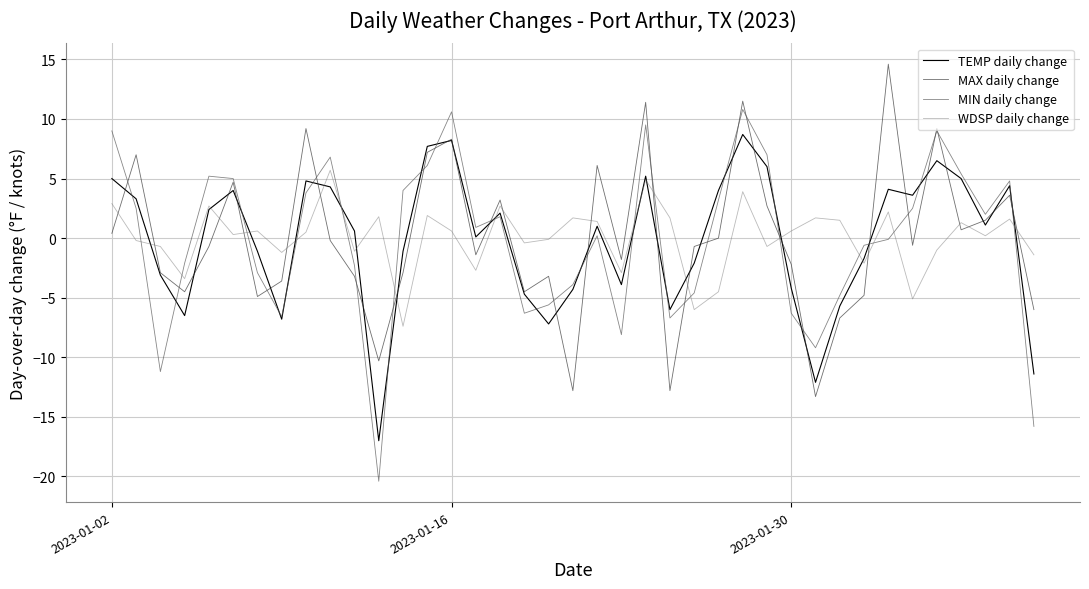

Rank the series by their maximum value, from highest to lowest.

MAX daily change, MIN daily change, TEMP daily change, WDSP daily change